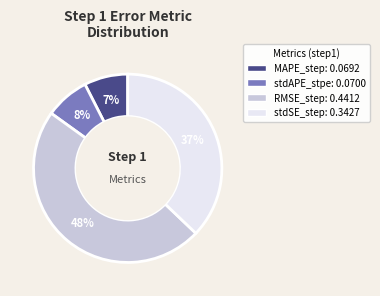

To the nearest percent, what portion does stdAPE_stpe represent?

8%